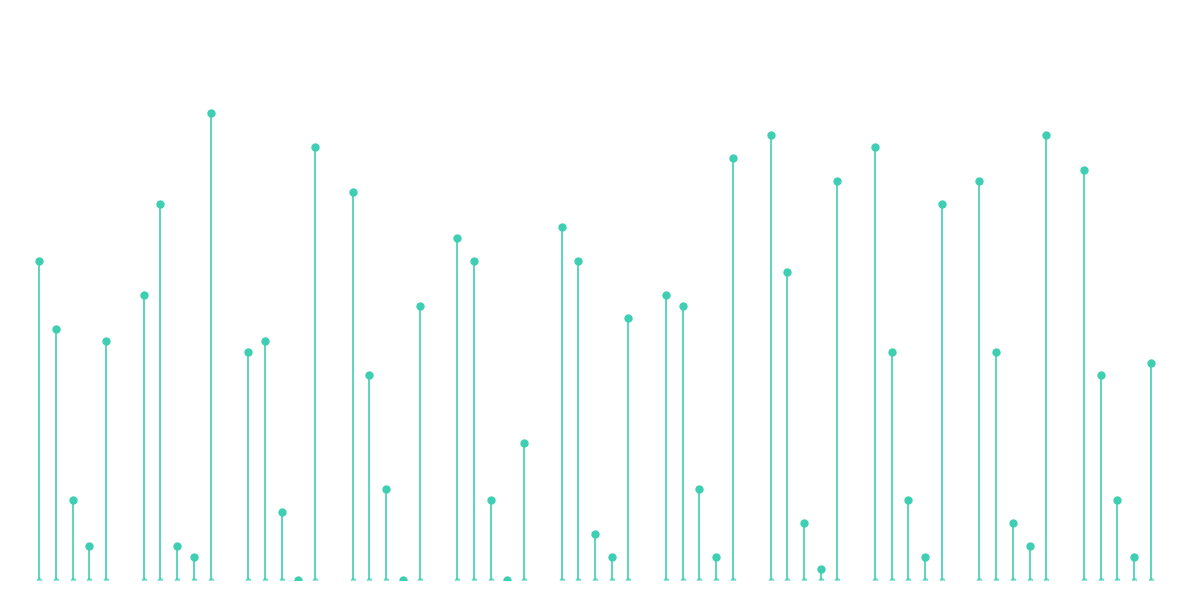

The Robbery series shows 8 at 2020. True or false?

False